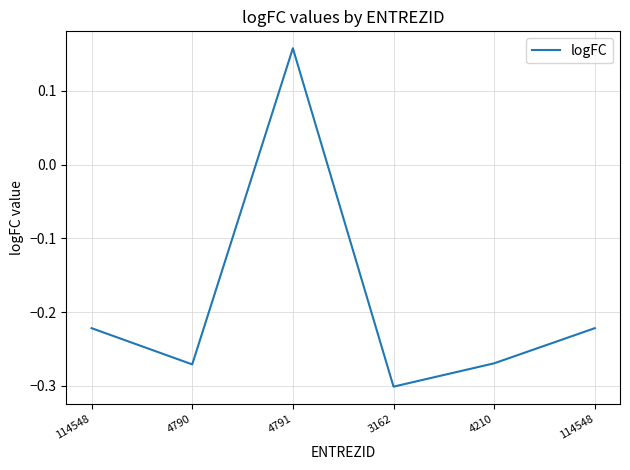

What is the value of the 4th point from the left?

-0.3